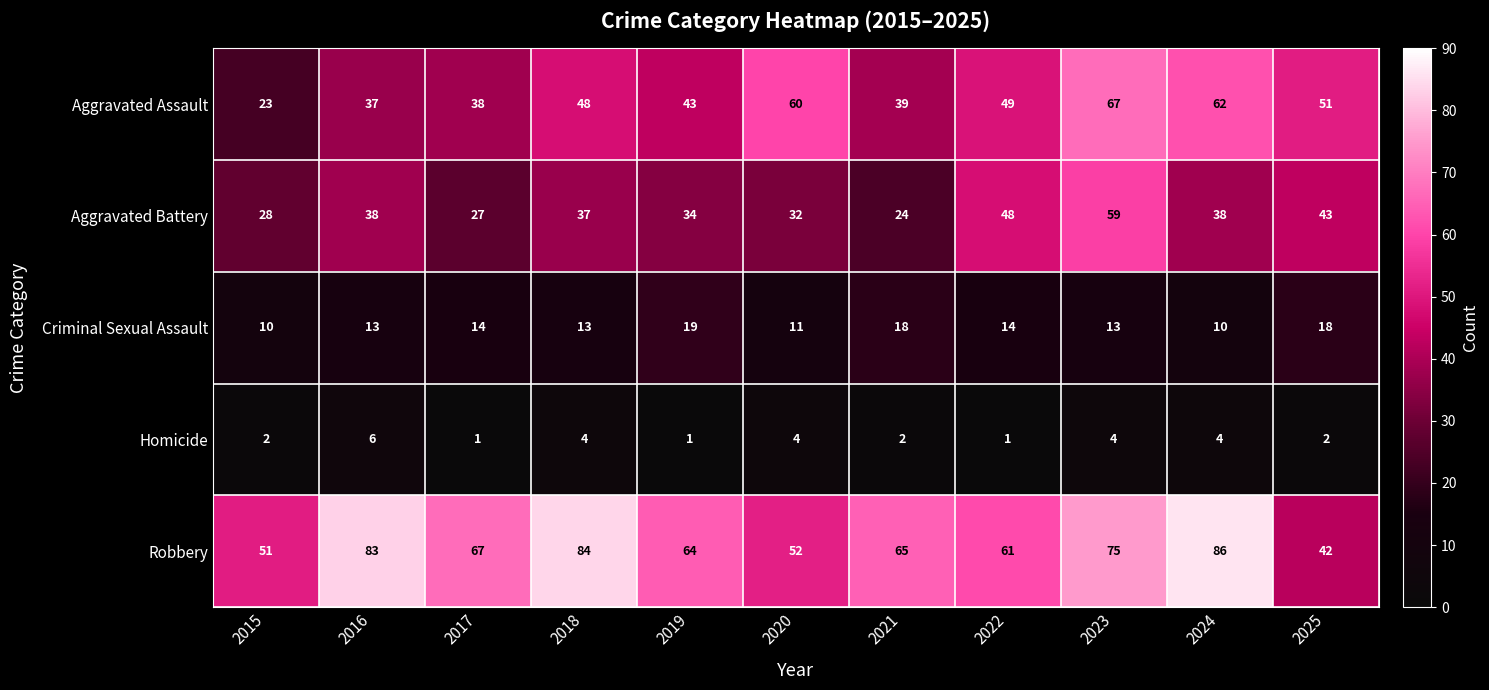

The Criminal Sexual Assault series shows 14 at 2017. True or false?

True